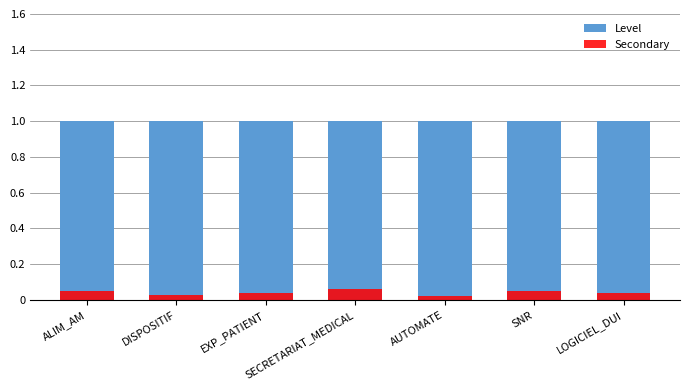

Reading right to left, extract all data points from this chart.

Level: LOGICIEL_DUI=1.0	SNR=1.0	AUTOMATE=1.0	SECRETARIAT_MEDICAL=1.0	EXP_PATIENT=1.0	DISPOSITIF=1.0	ALIM_AM=1.0
Secondary: LOGICIEL_DUI=0.0	SNR=0.1	AUTOMATE=0.0	SECRETARIAT_MEDICAL=0.1	EXP_PATIENT=0.0	DISPOSITIF=0.0	ALIM_AM=0.1